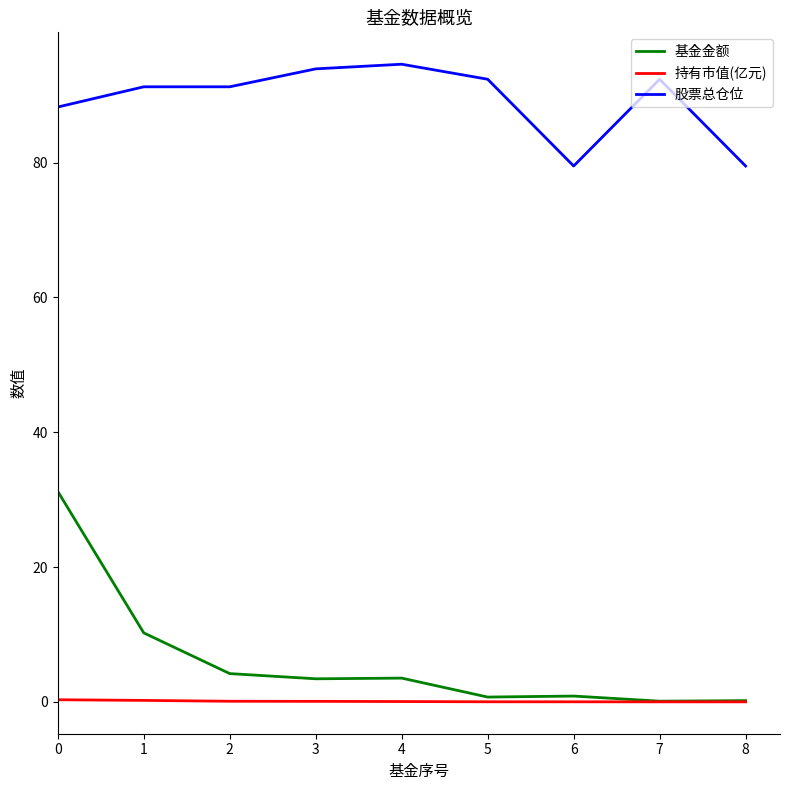

At how many categories does at least one series exceed 62?

9